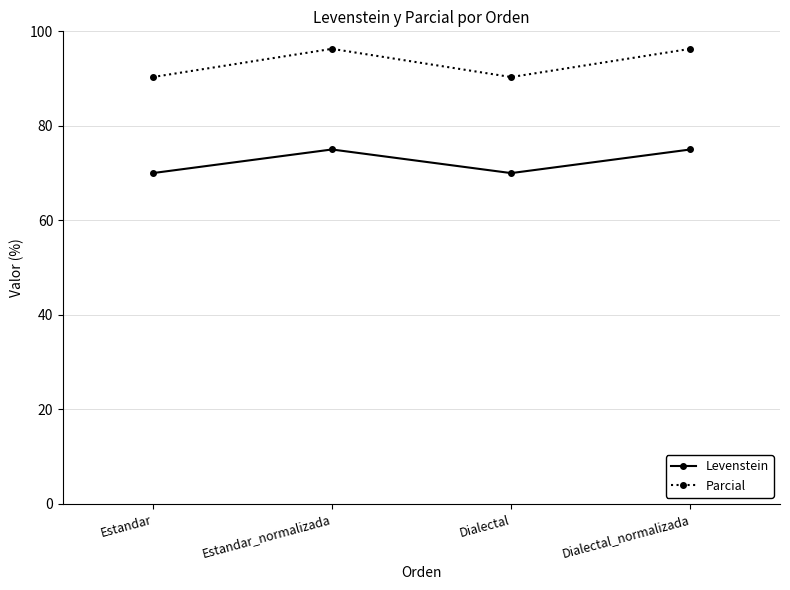

What position from the left is Estandar?

1